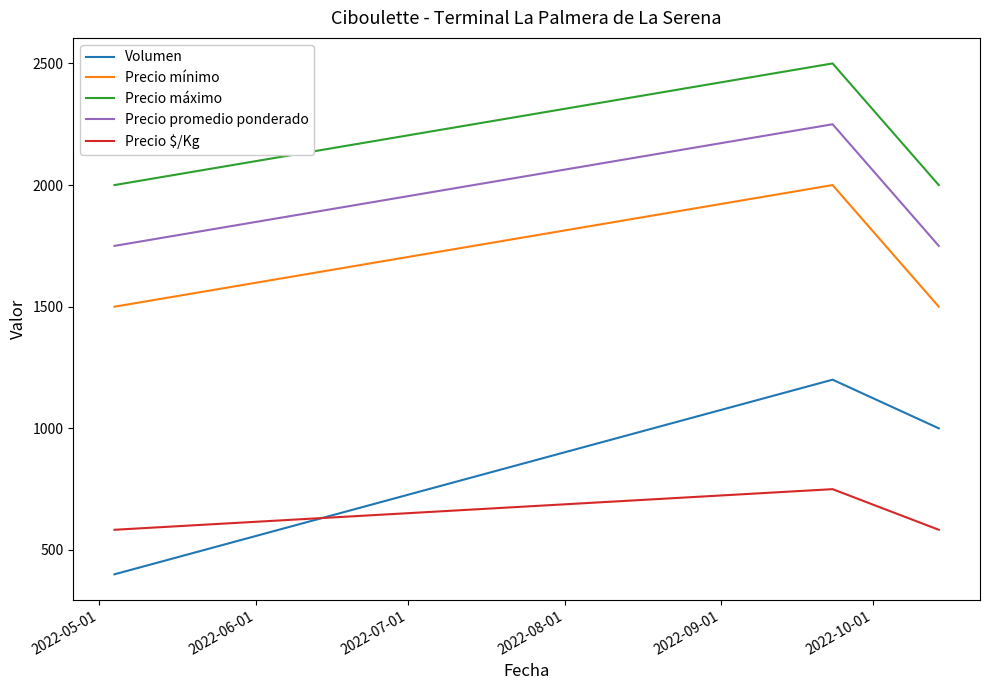

Rank the series by their maximum value, from highest to lowest.

Precio máximo, Precio promedio ponderado, Precio mínimo, Volumen, Precio $/Kg